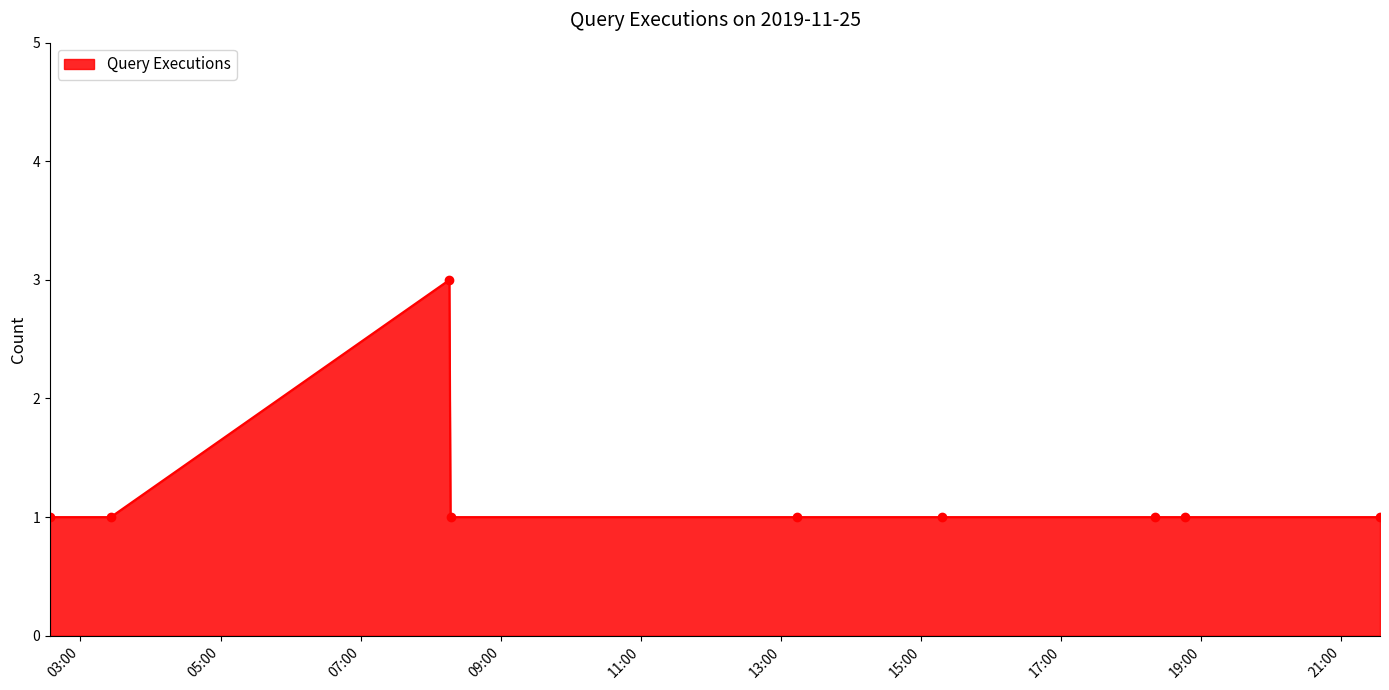

What is the value of the 5th point from the left?

1